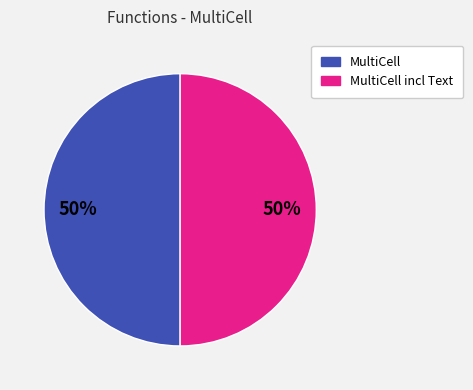

To the nearest percent, what is the average slice percentage?

50%